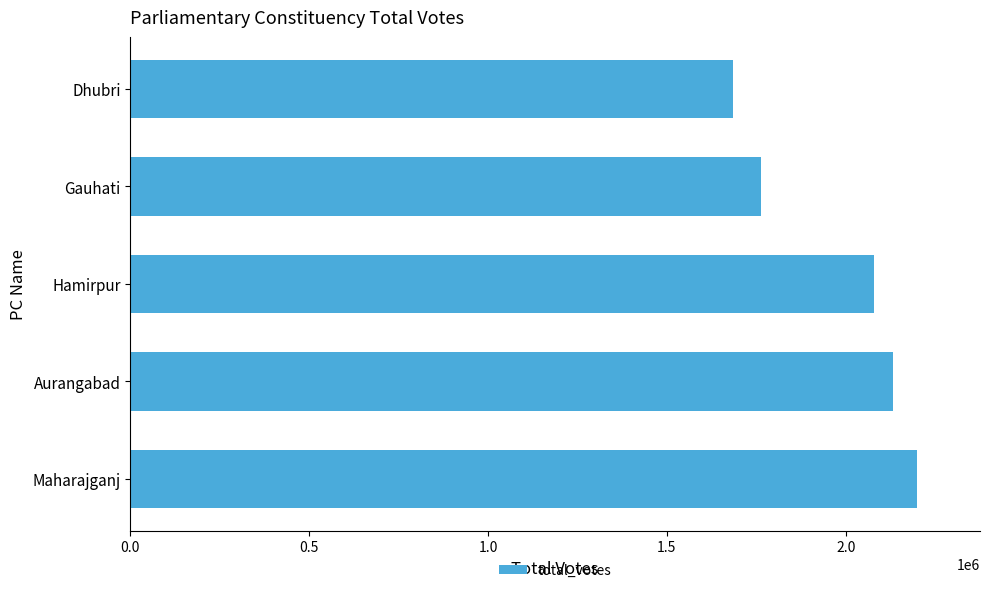

What is the sum of all values?

9860046